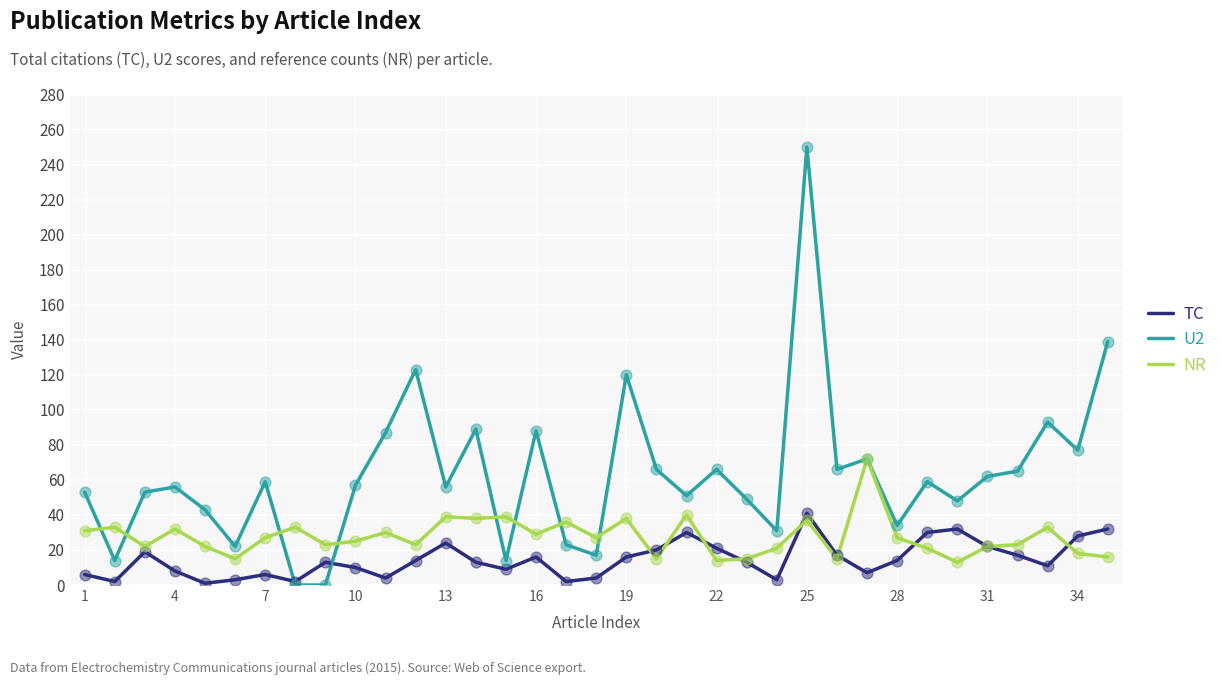

Rank the series by their average value, from highest to lowest.

U2, NR, TC